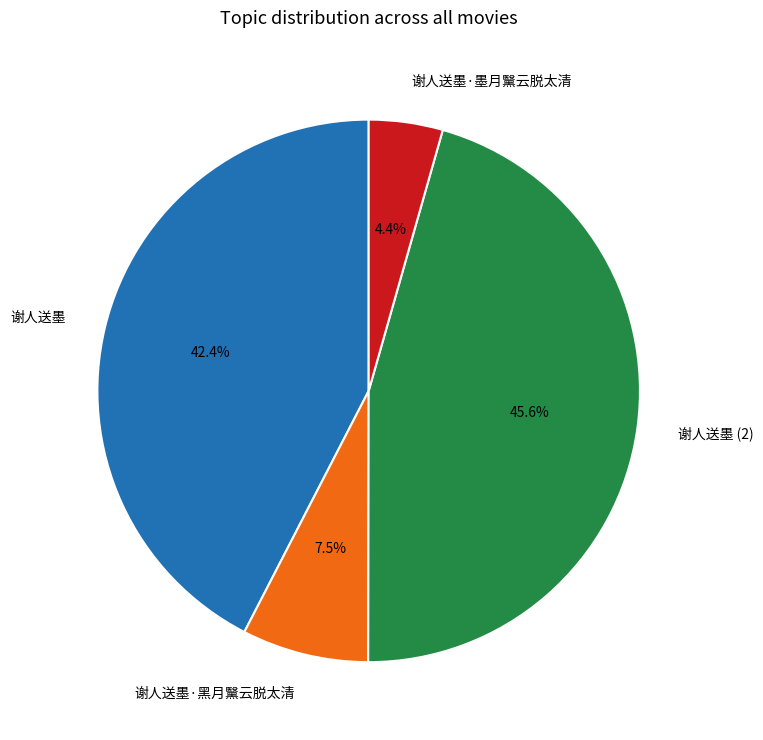

The 谢人送墨·墨月黳云脱太清 slice represents 4% of the pie. True or false?

True